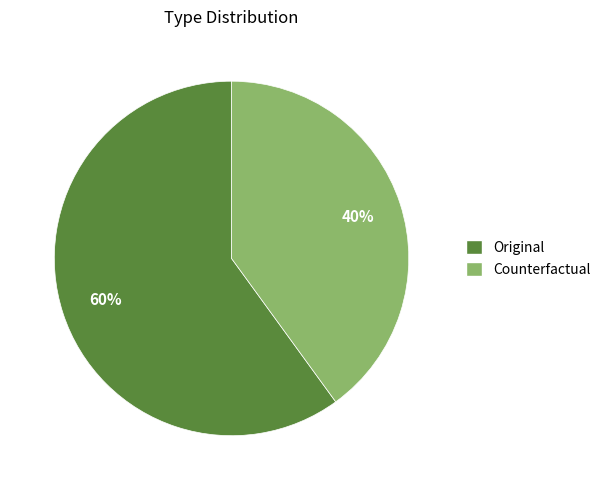

Is Counterfactual the majority of the pie?

No